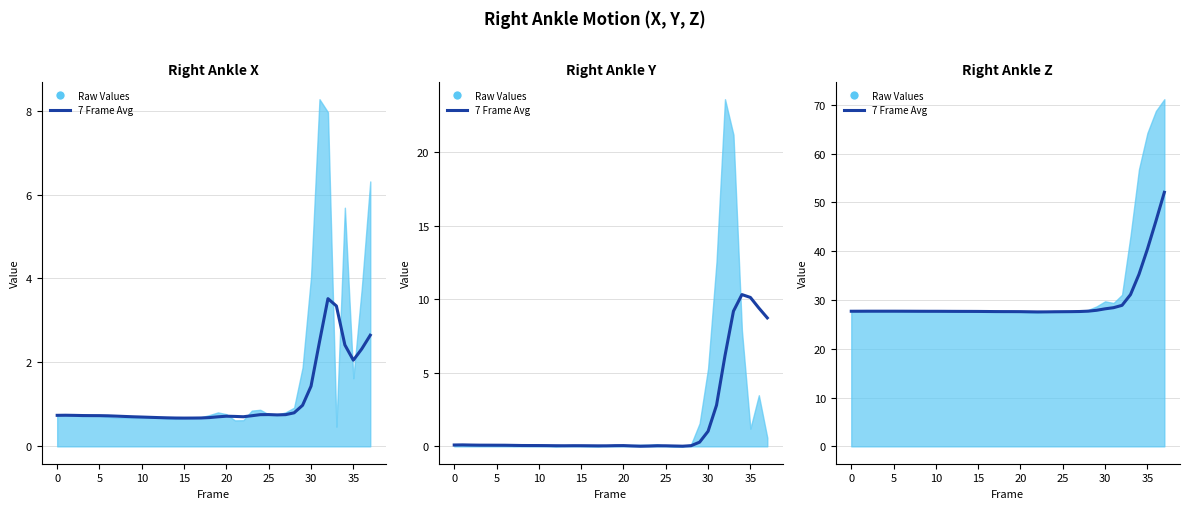

The chart shows a value of 27.7 at 0. True or false?

True